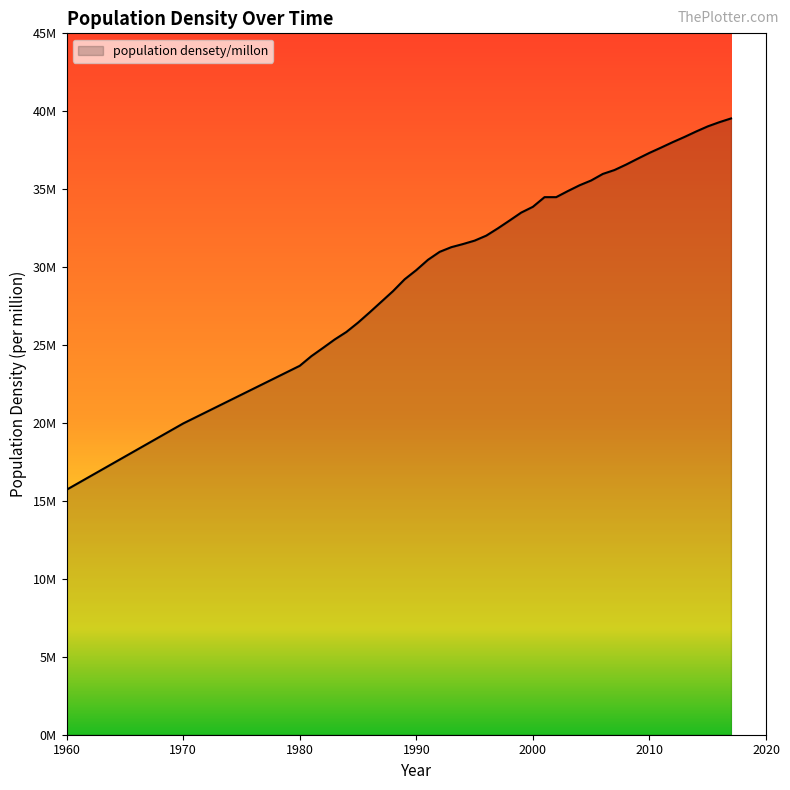

What is the minimum value shown in the chart?

15.7